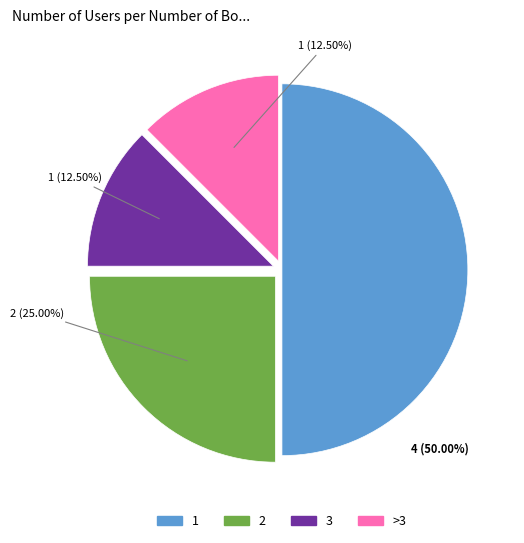

Count the number of slices in the pie.

4